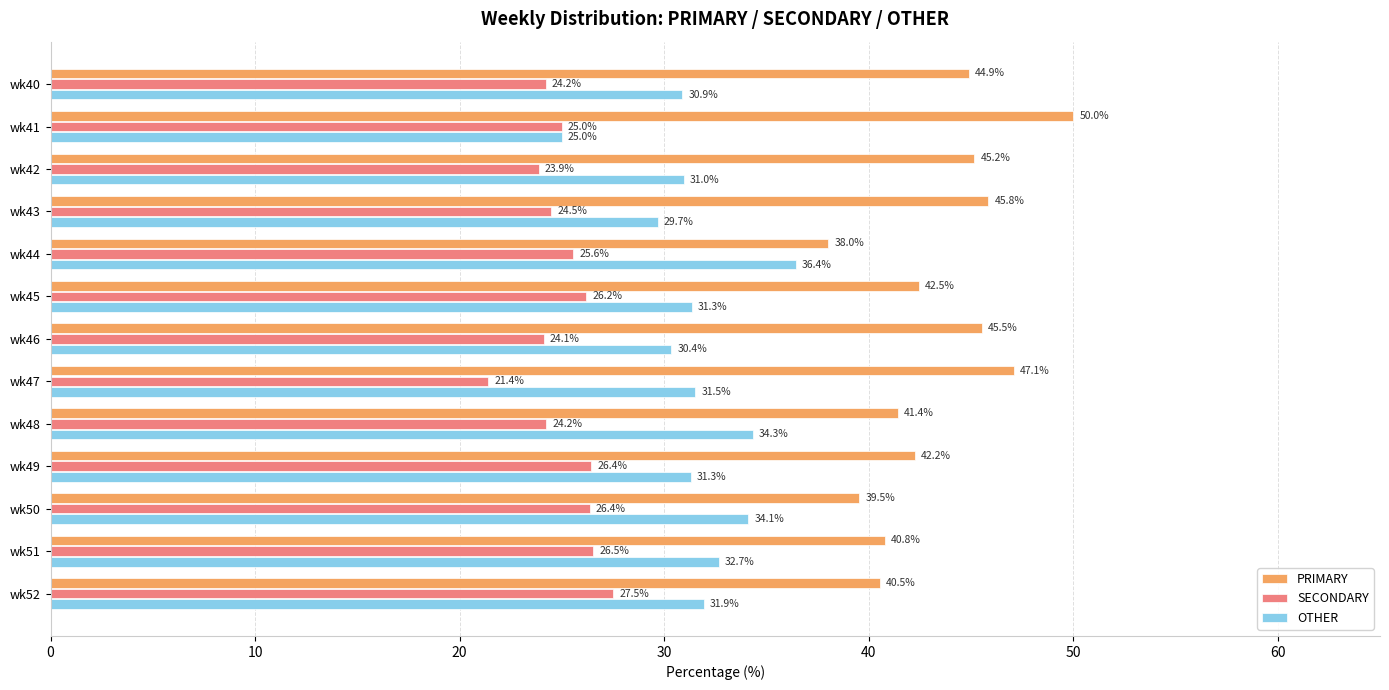

What is the total value across all series at wk41?

100.0